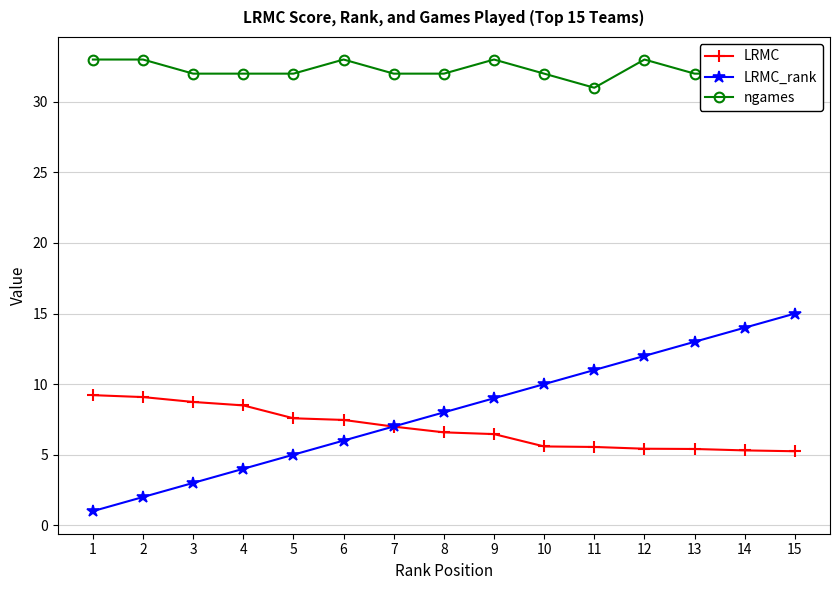

Between 3 and 14, which series saw the biggest shift?

LRMC_rank